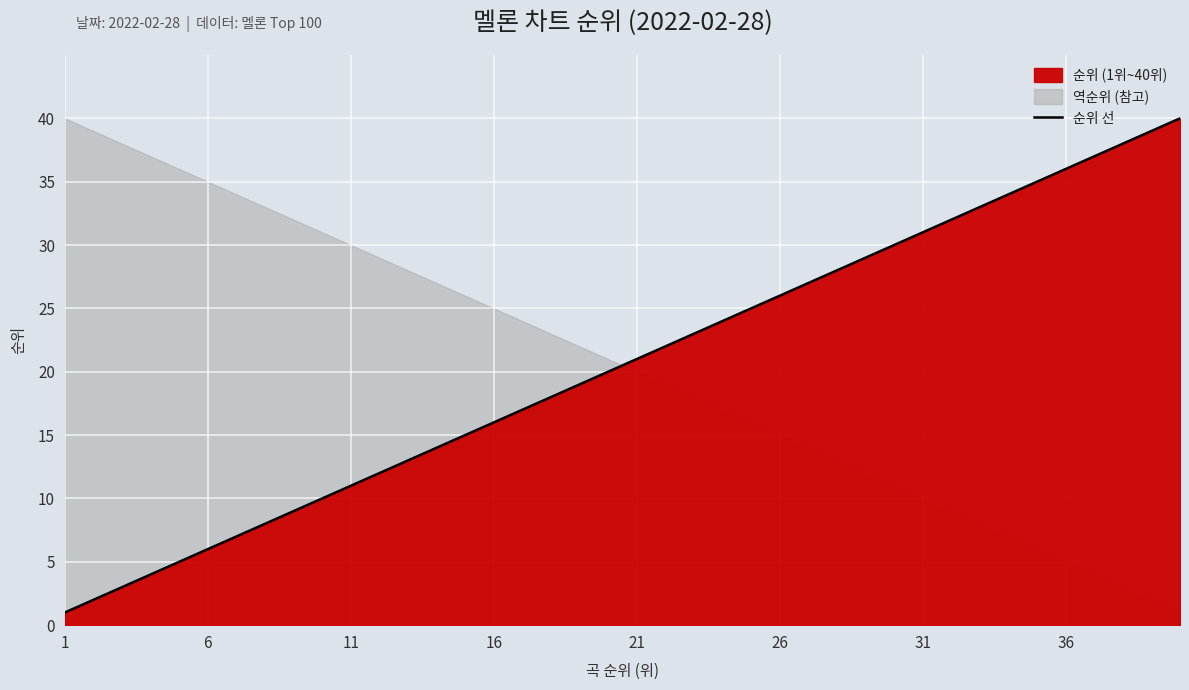

What is the smallest value displayed?

1